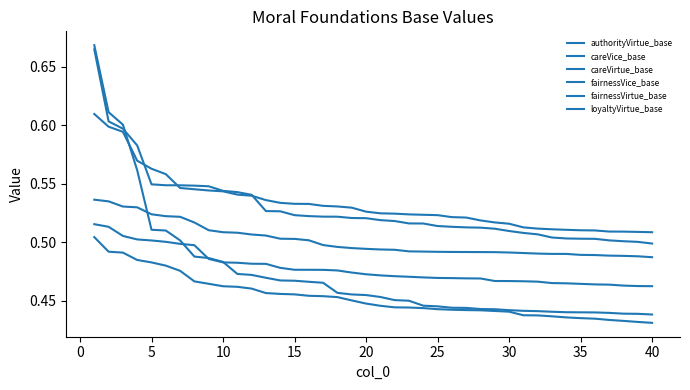

Does the chart have visible grid lines?

No